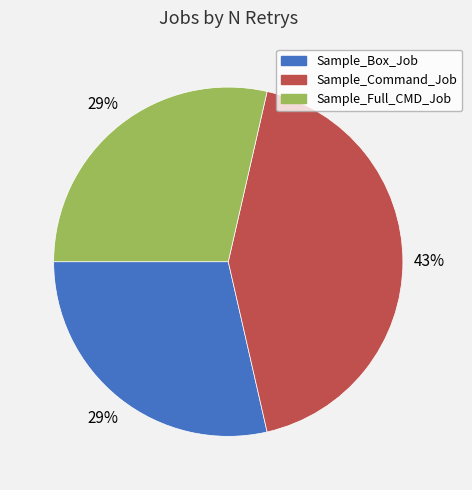

What percentage is the Sample_Full_CMD_Job slice, to the nearest percent?

29%